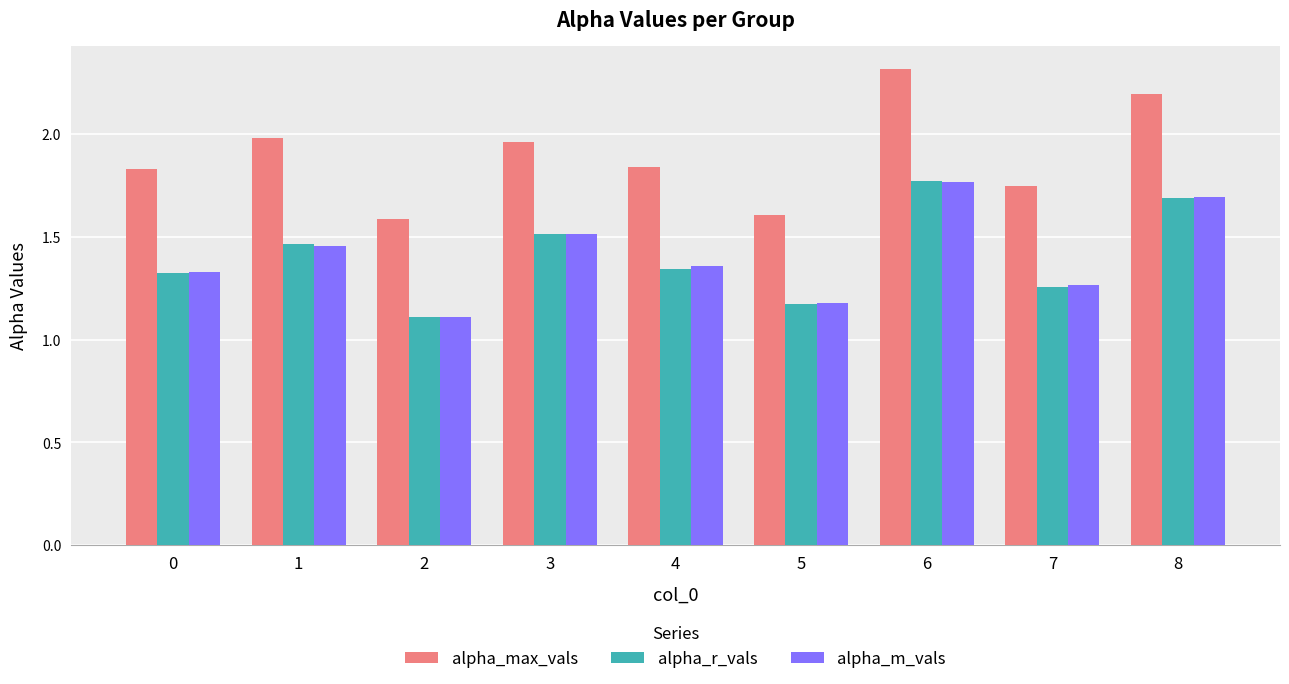

Is it true that alpha_max_vals equals 2.2 at 5?

False